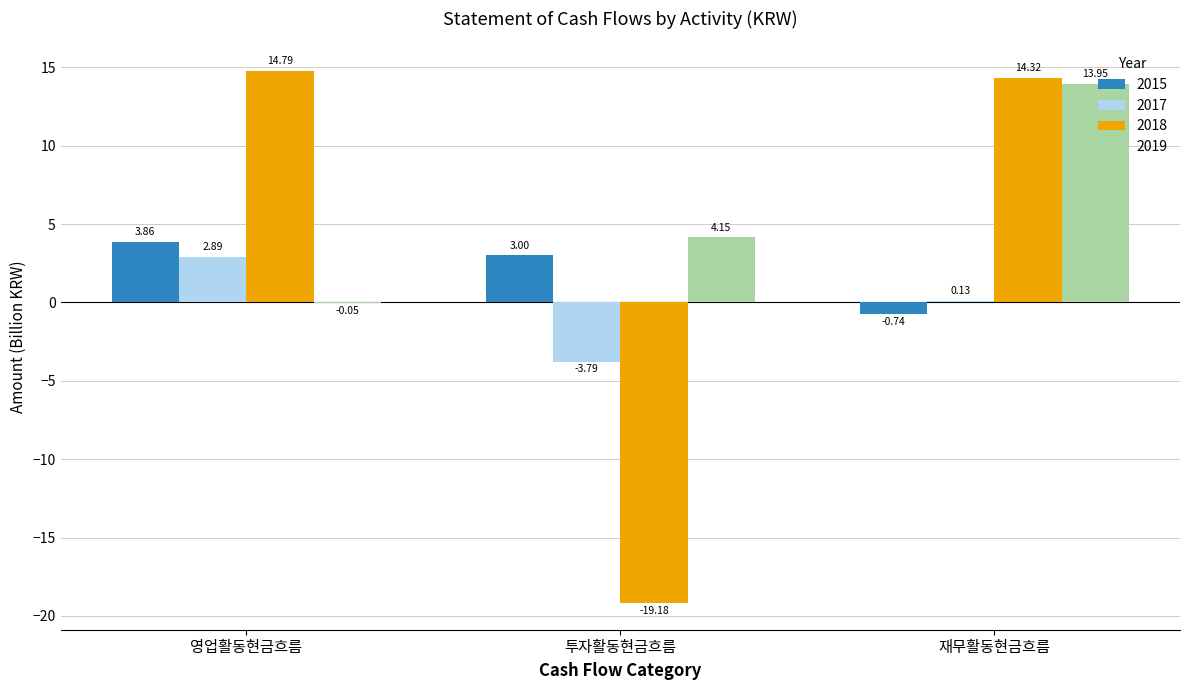

The value of 2019 at 재무활동현금흐름 is 14.0. True or false?

True